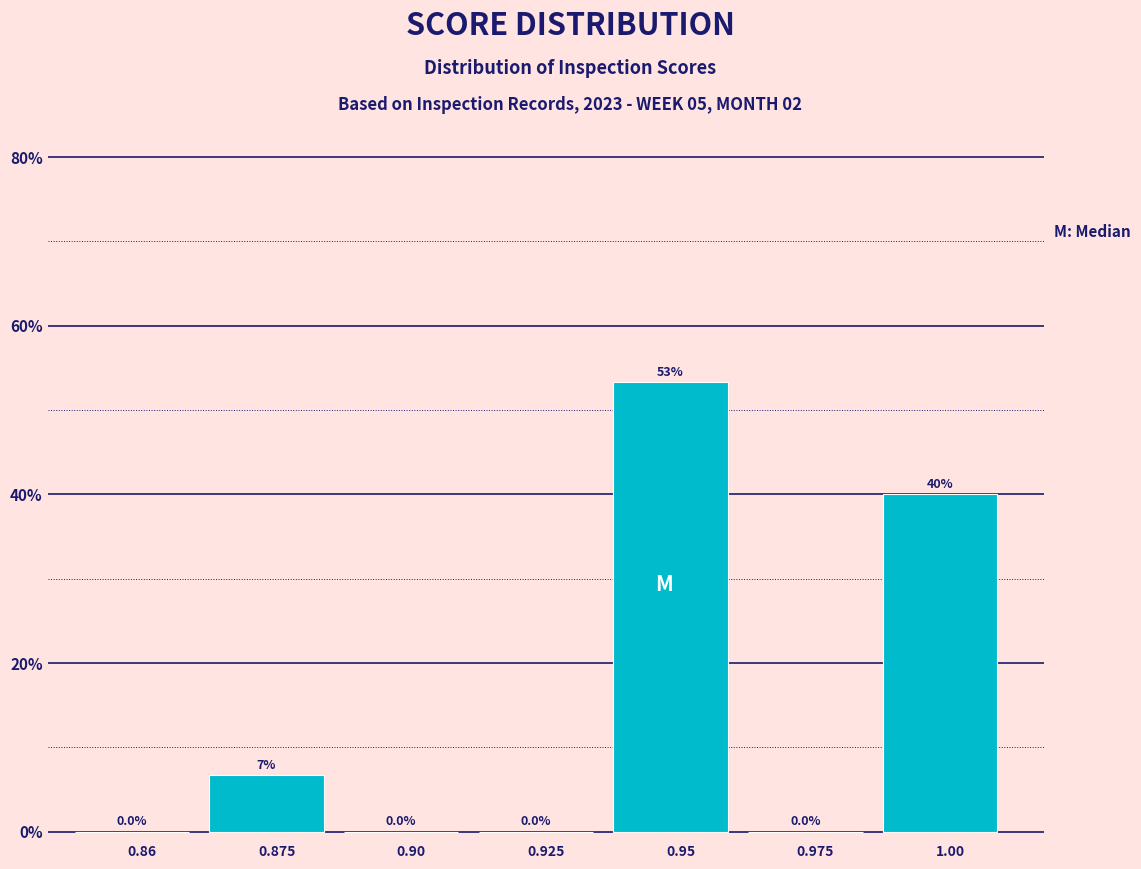

Reading left to right, transcribe all the data shown in this chart.

0.86=0.0	0.875=6.7	0.90=0.0	0.925=0.0	0.95=53.3	0.975=0.0	1.00=40.0